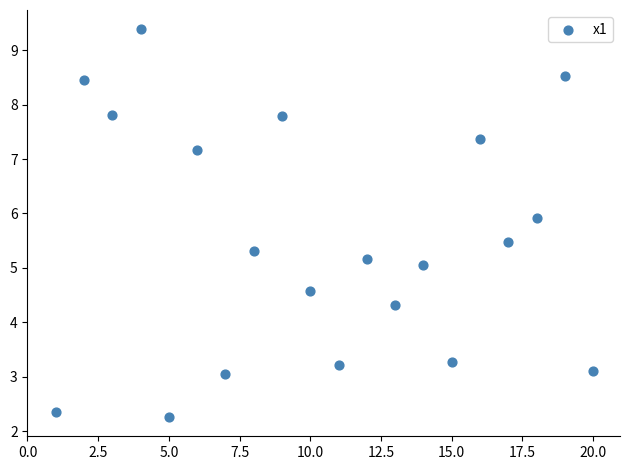

What is the range of Y values (max minus min)?

7.1